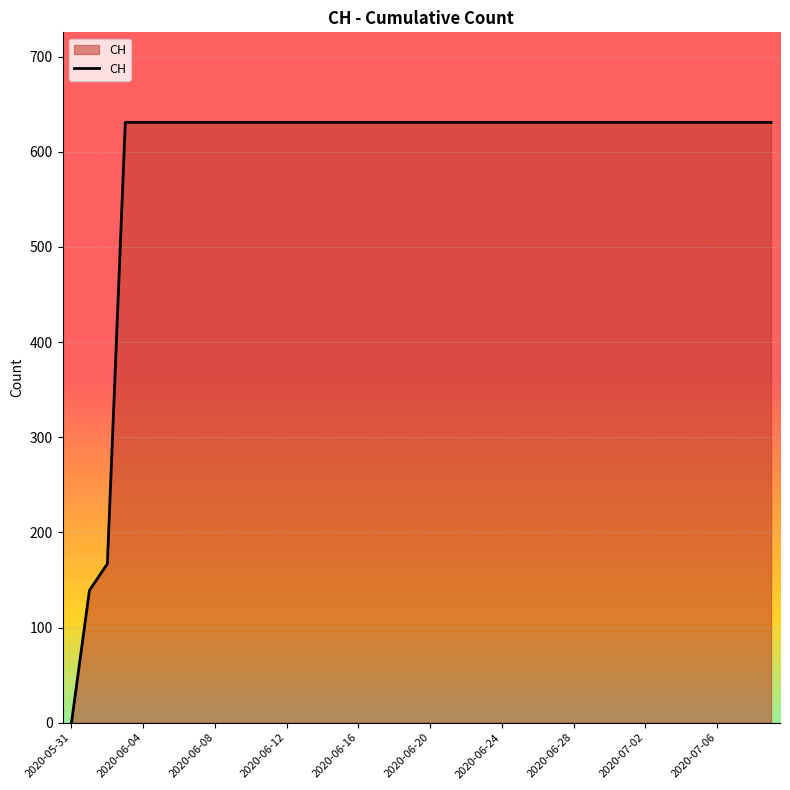

What is the greatest value displayed?

631